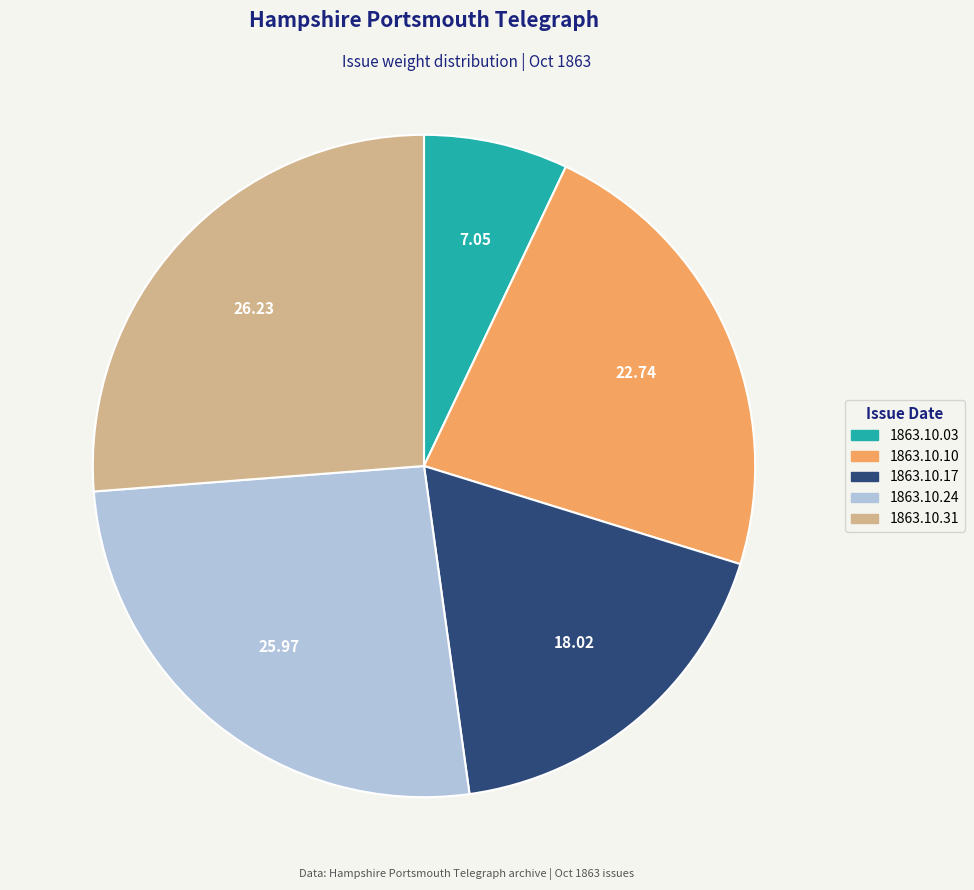

Does 1863.10.24 represent more than half of the total?

No